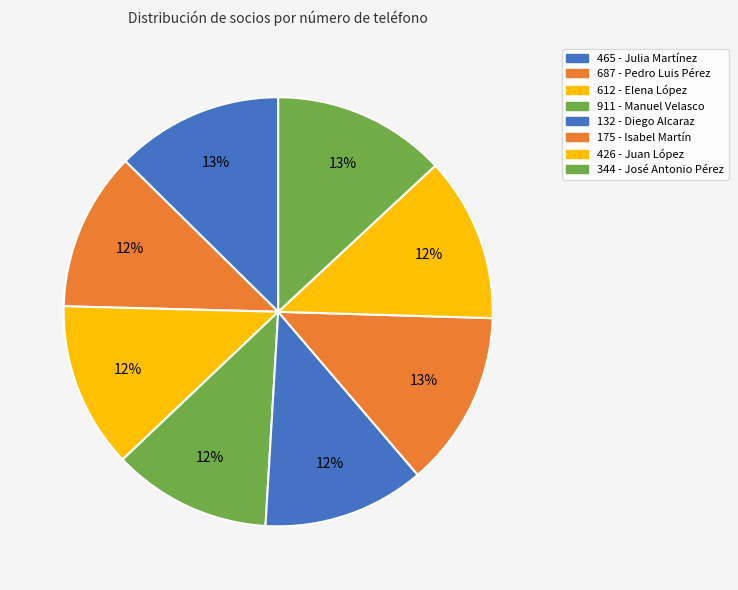

Count the number of slices in the pie.

8